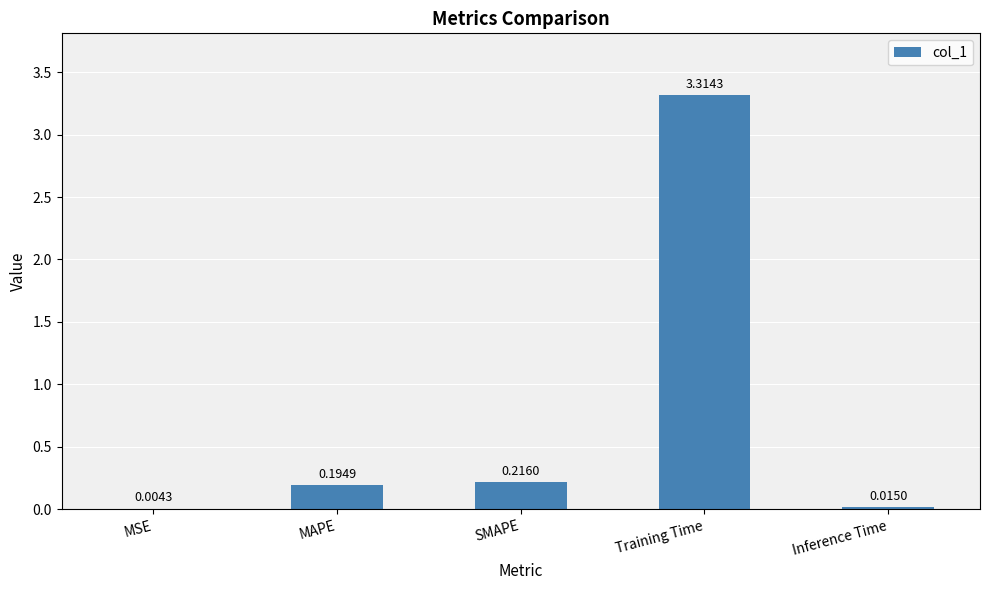

What is the average value?

0.7